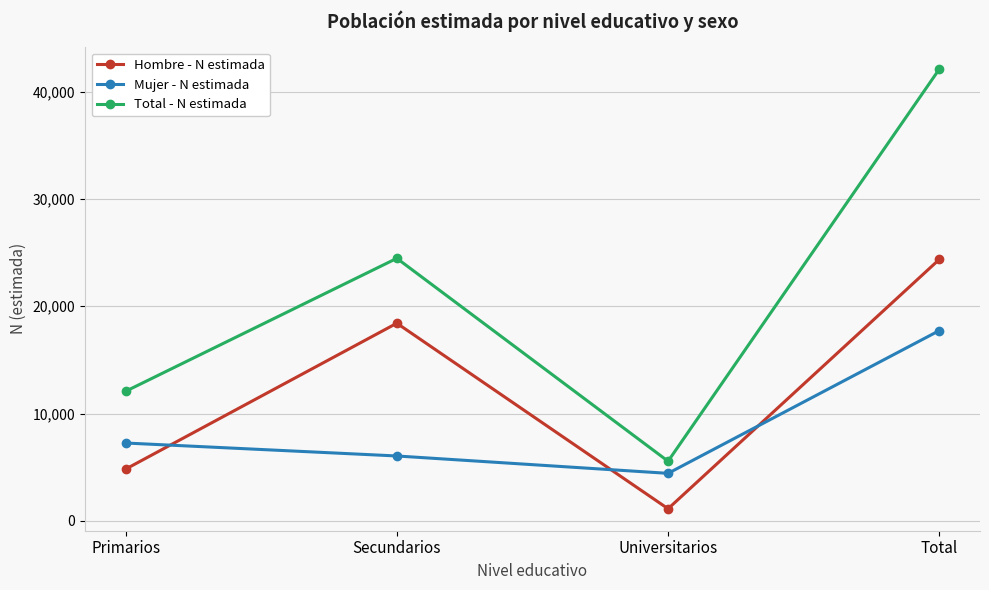

Which series has the largest total across all categories?

Total - N estimada